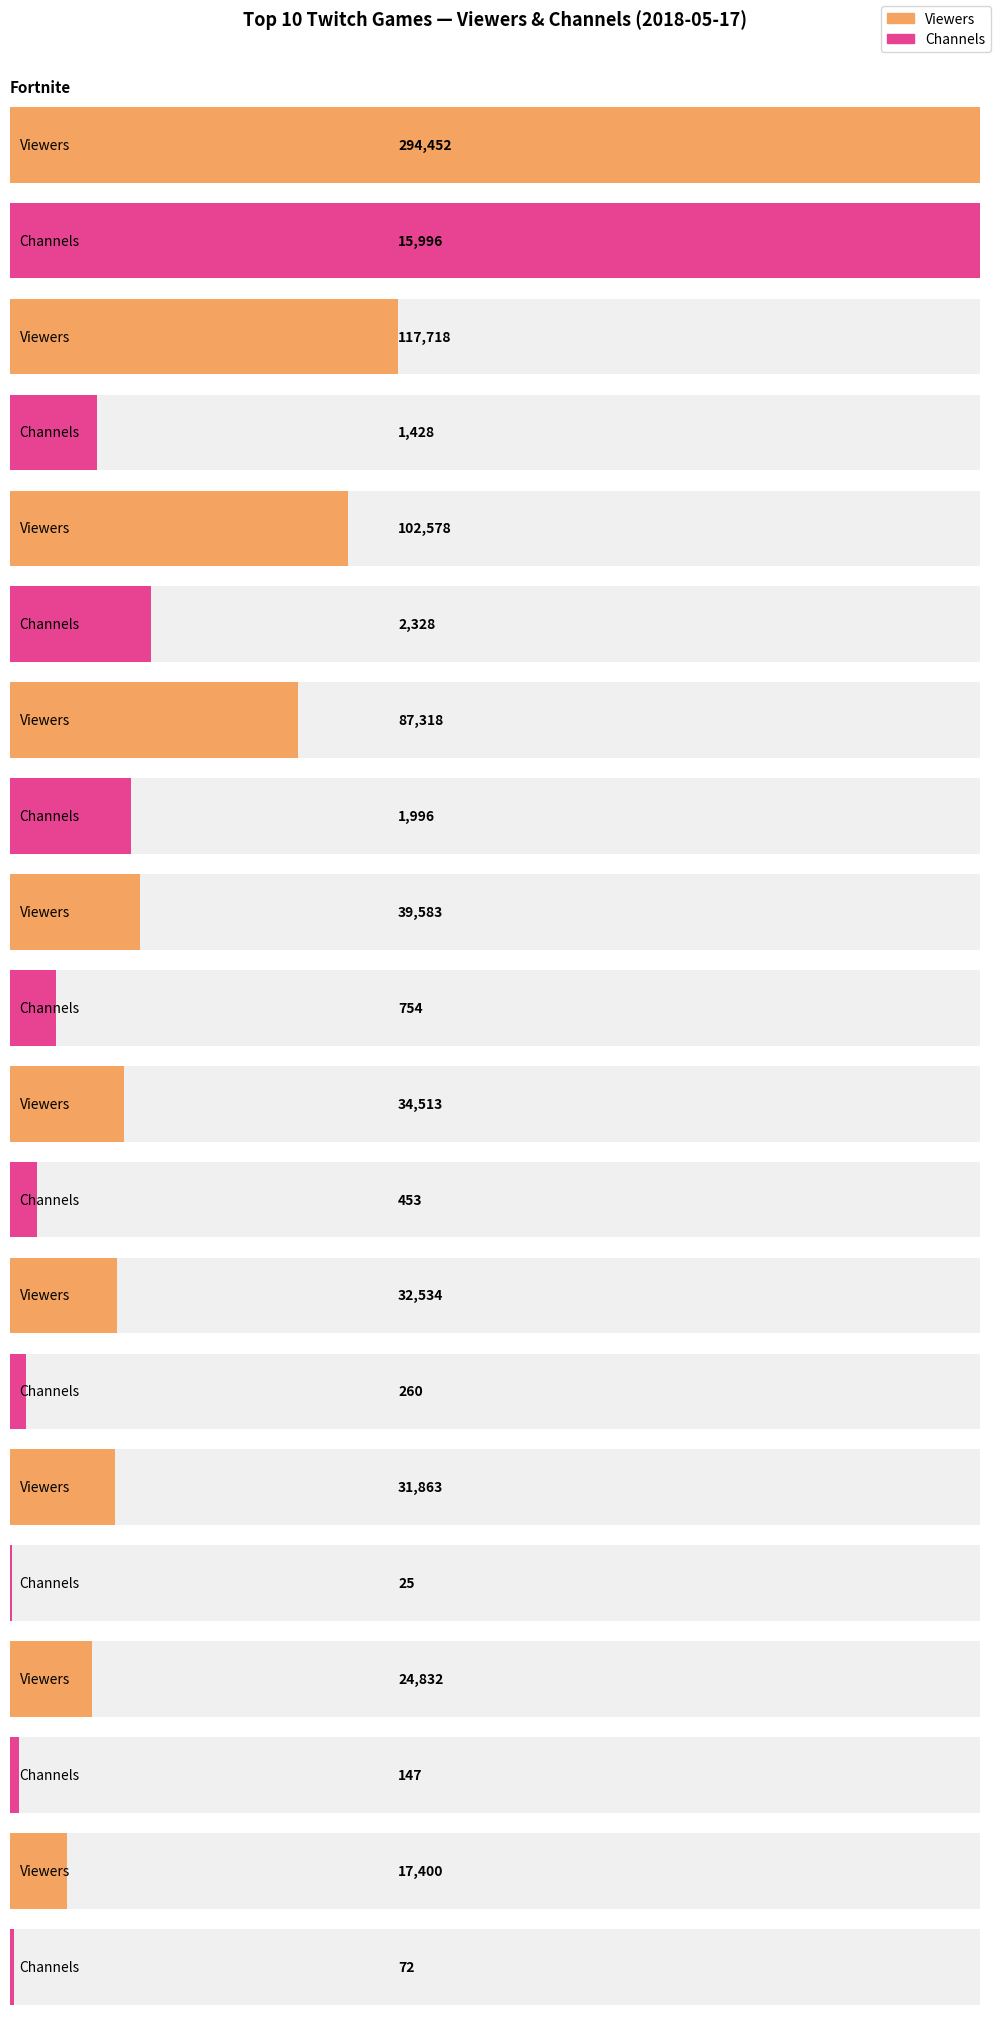

What value does the Viewers series have at League of Legends?

102578